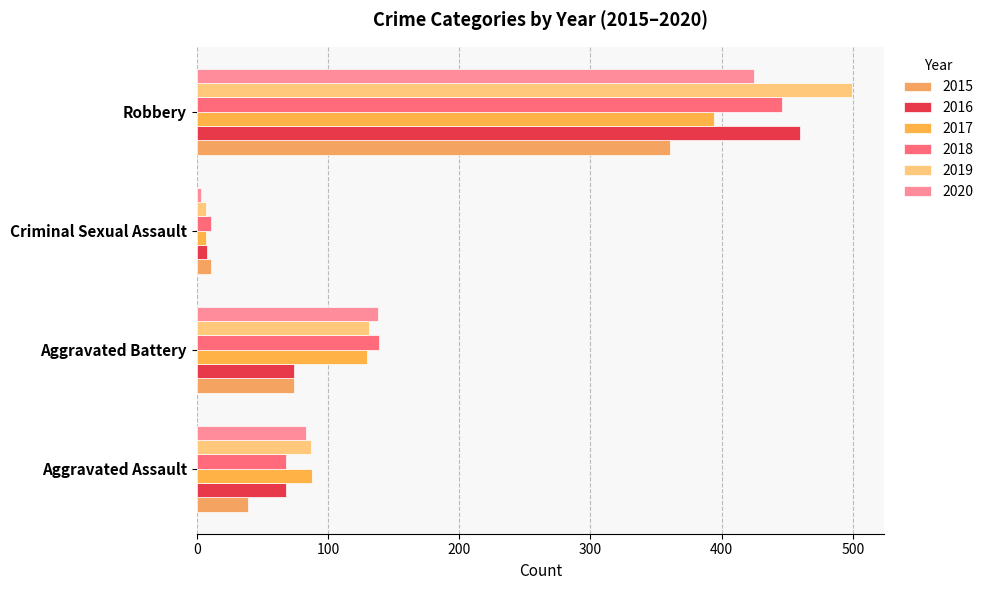

Which series has the largest total across all categories?

2019